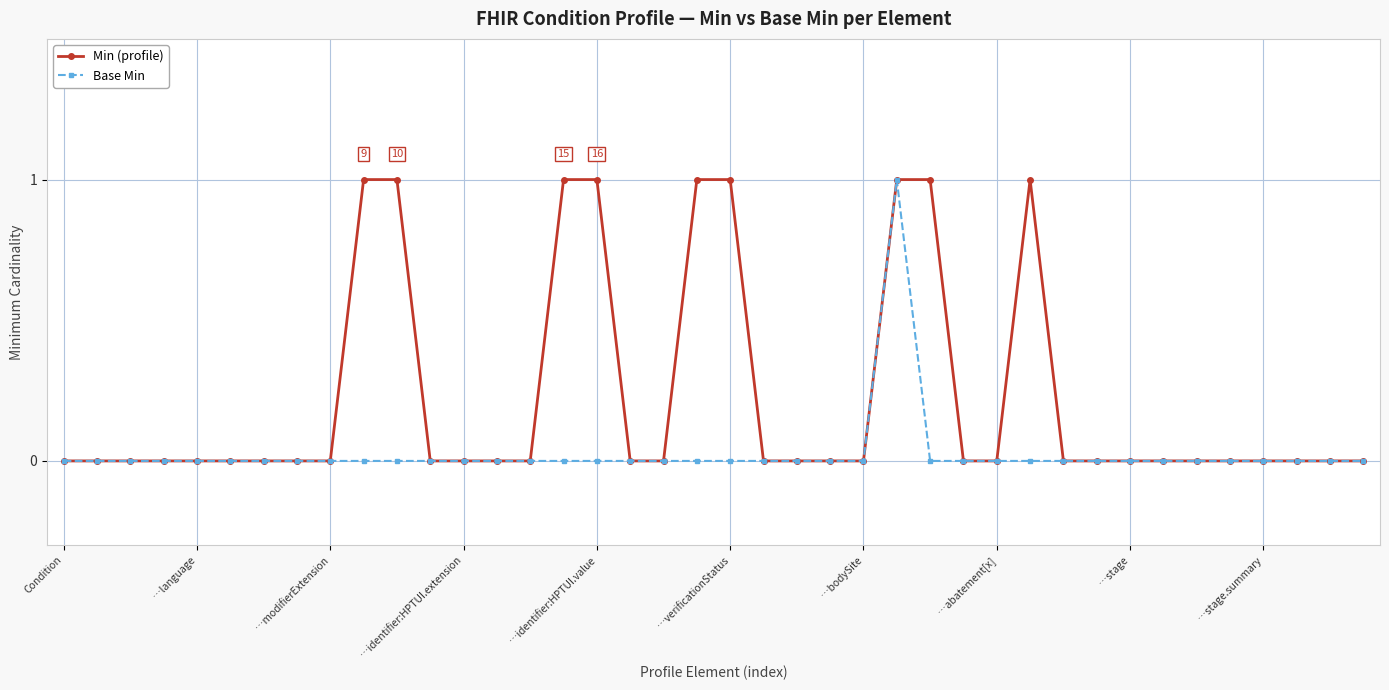

Which series has the largest total across all categories?

Min (profile)